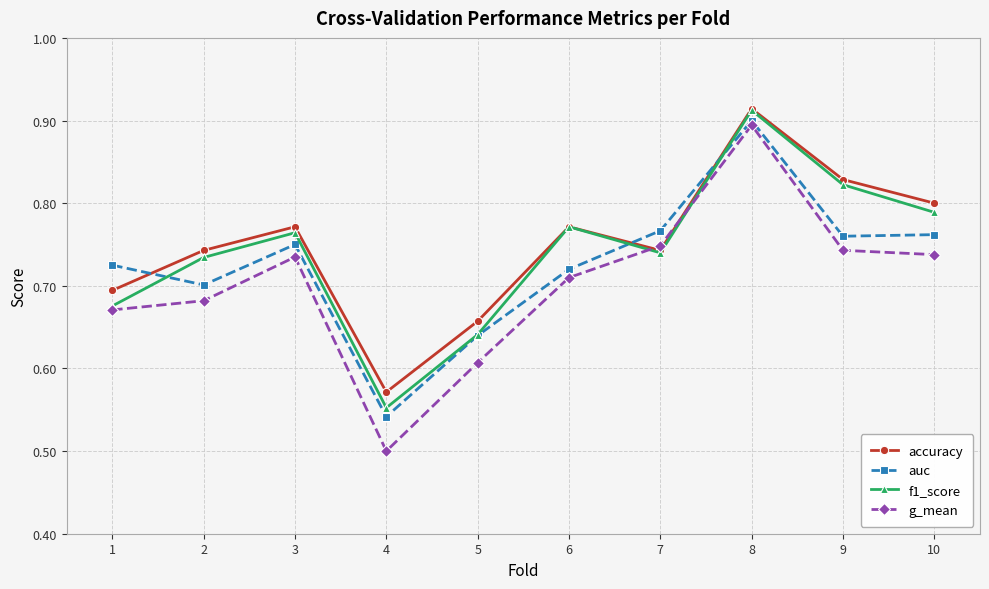

Where is g_mean nearest to the value 0?

4